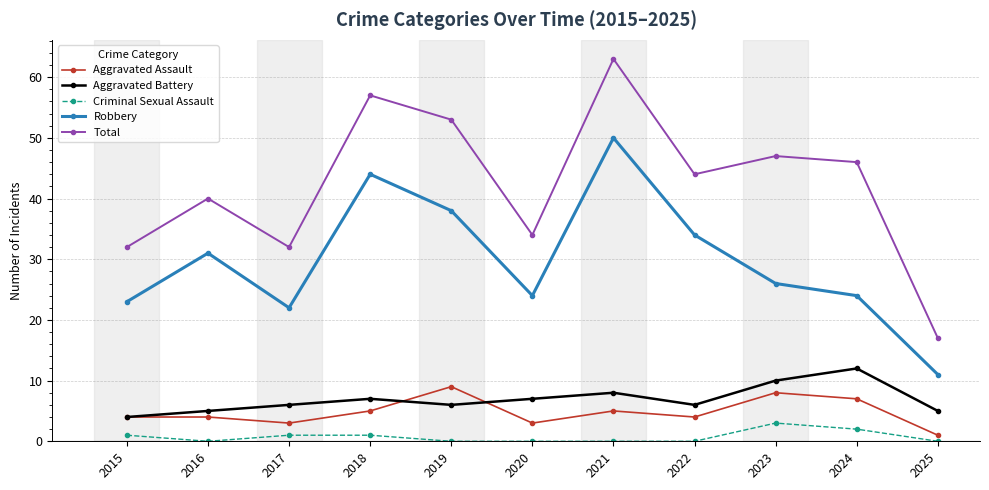

What is the approximate value of Aggravated Battery at 2023?

10